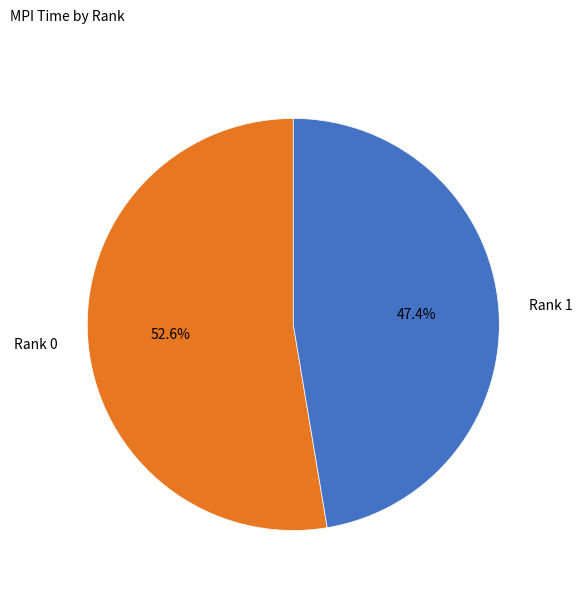

To the nearest percent, what is the difference between the Rank 0 and Rank 1 slice percentages?

5%